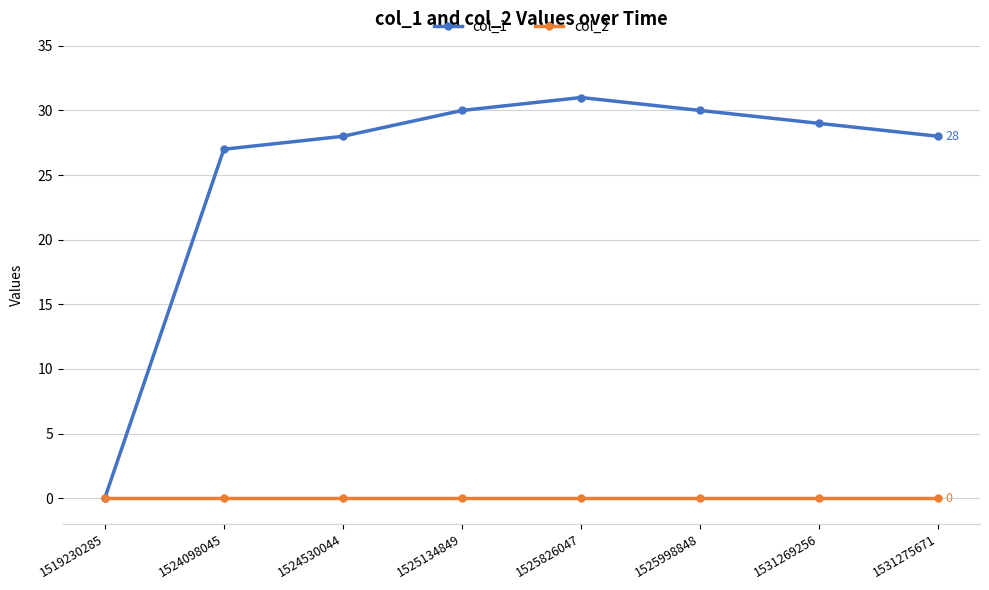

Which series has the largest total across all categories?

col_1